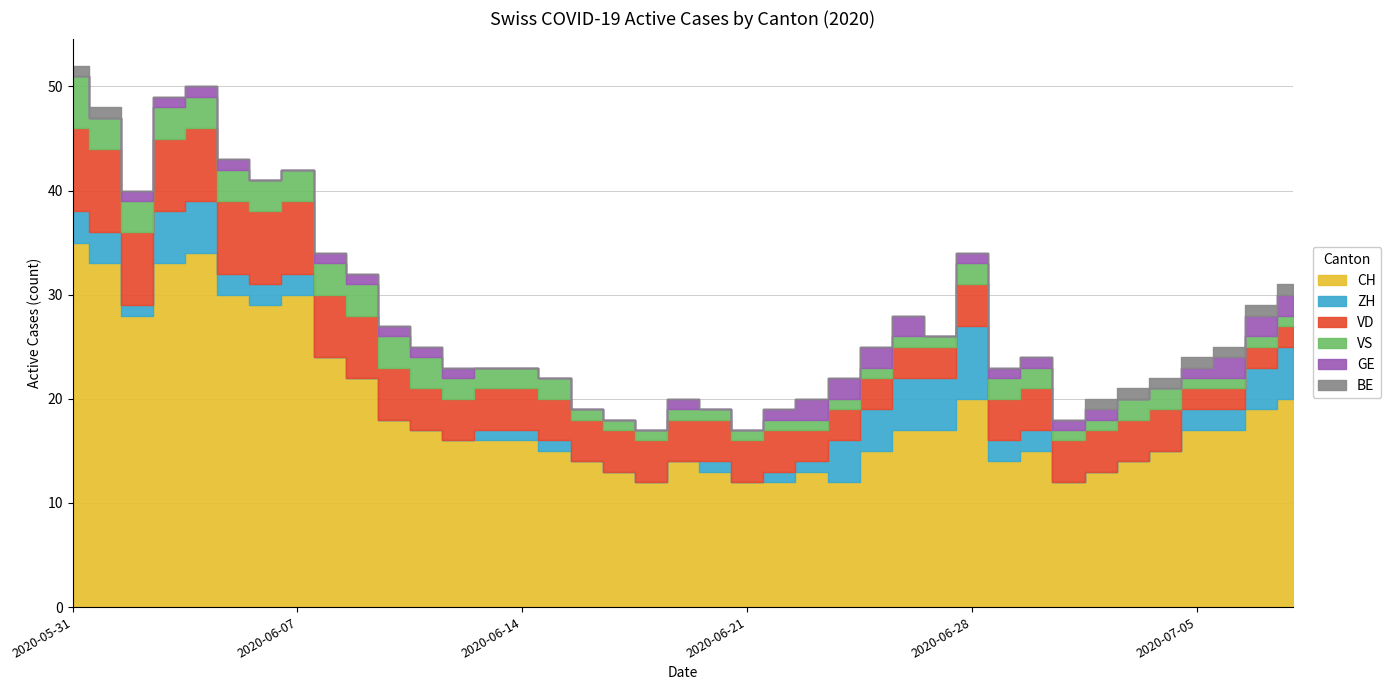

How many series are shown in this chart?

6